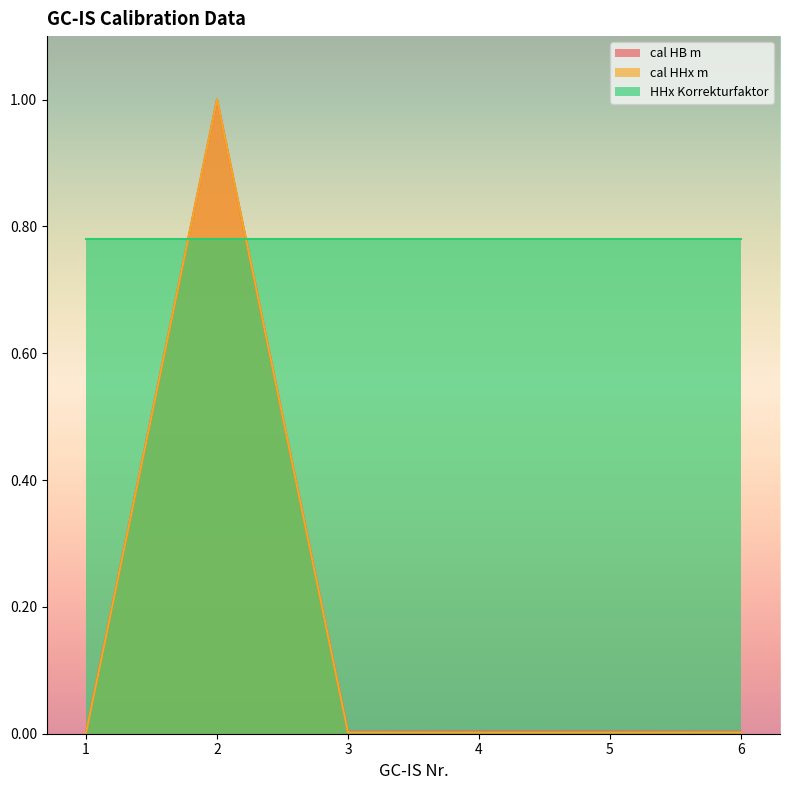

True or false: cal HHx m has more than 2 interior local peaks.

False